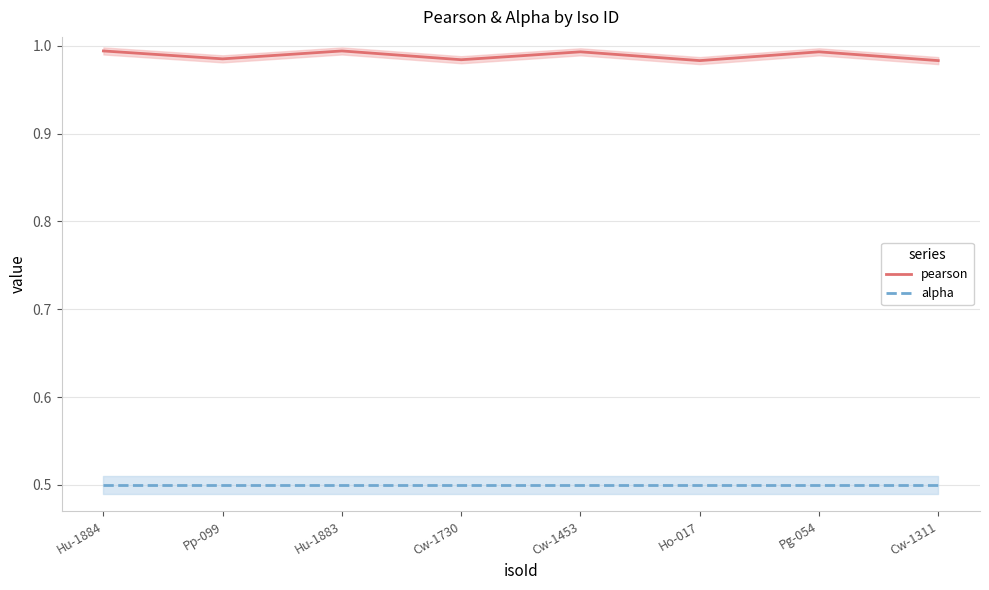

At which category is the sum across all series the highest?

Hu-1884